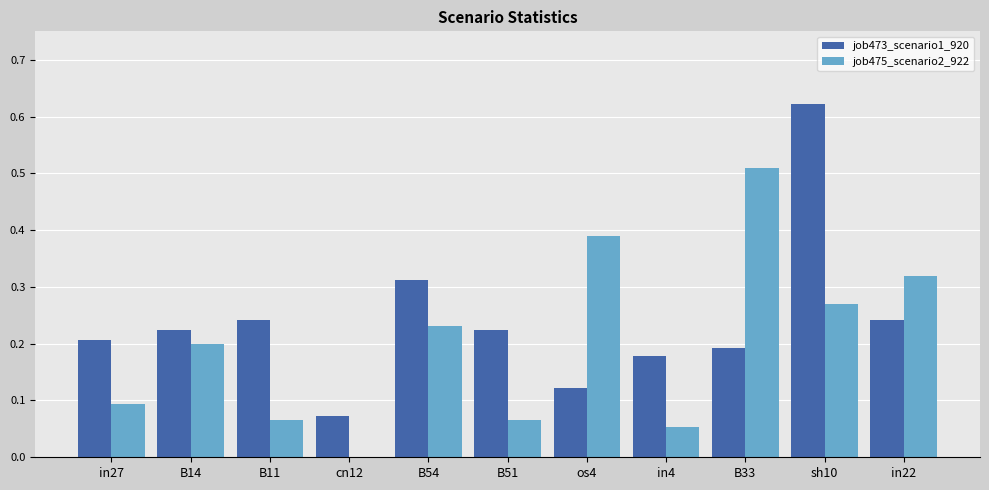

Between in27 and in4, which series saw the biggest shift?

job475_scenario2_922